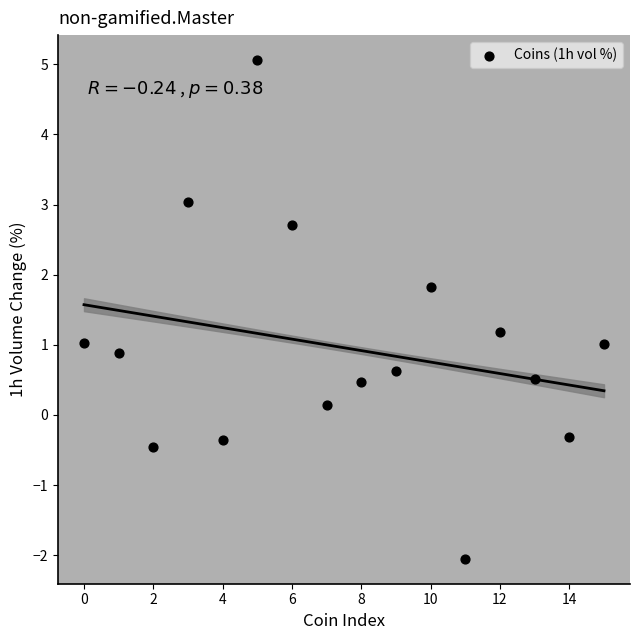

What is the range of Y values (max minus min)?

7.1